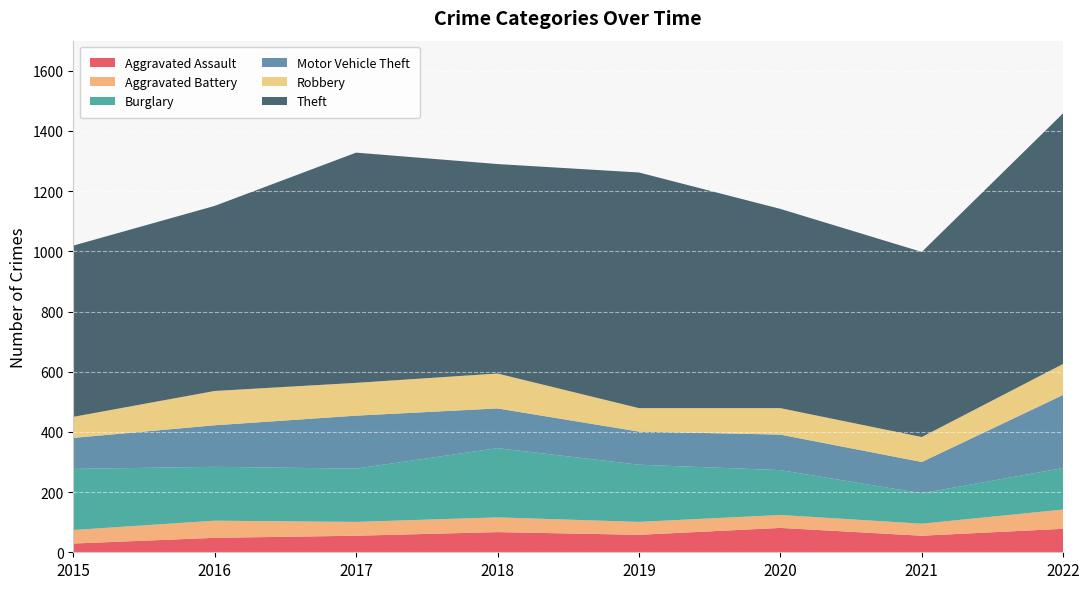

Reading left to right, extract all data points from this chart.

Aggravated Assault: 29	48	55	67	58	81	55	78
Aggravated Battery: 45	57	46	49	43	43	40	64
Burglary: 203	179	177	230	190	149	101	138
Motor Vehicle Theft: 103	138	176	132	110	118	104	243
Robbery: 70	114	109	116	78	88	83	103
Theft: 569	615	765	696	783	662	615	833